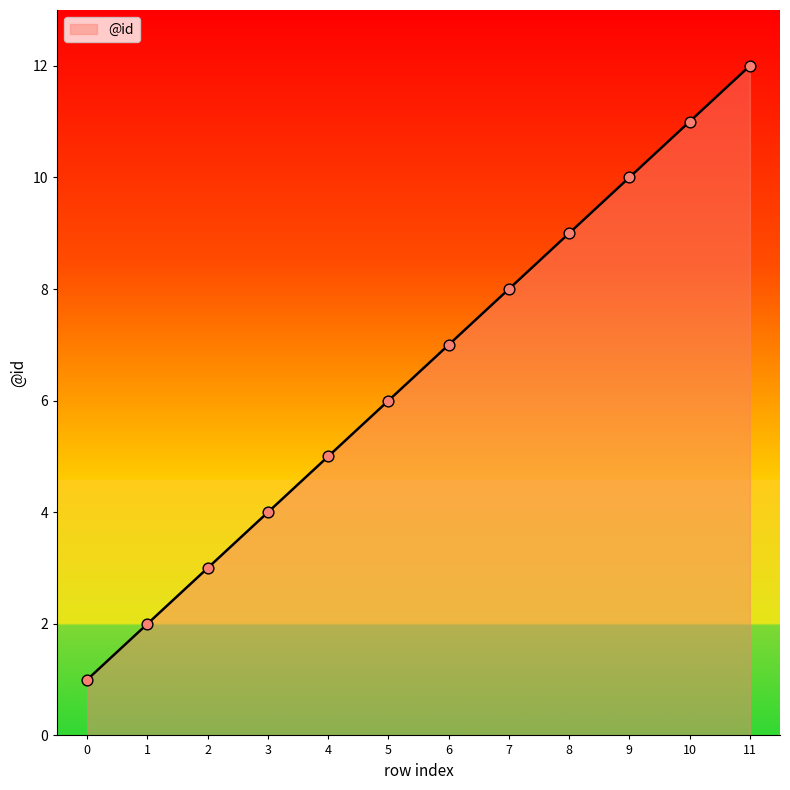

Which has a higher value, 5 or 6?

6